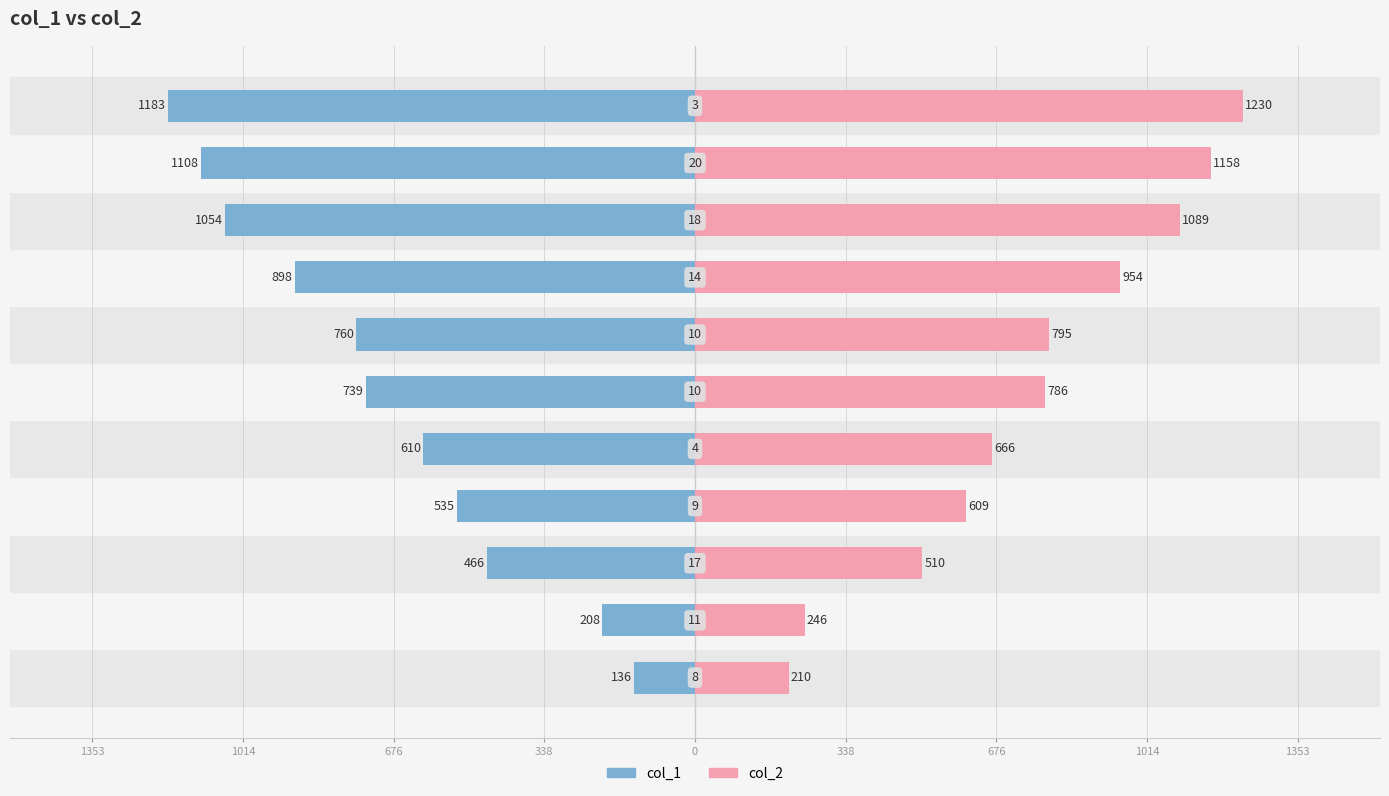

Rank the series by their average value, from highest to lowest.

col_2, col_1